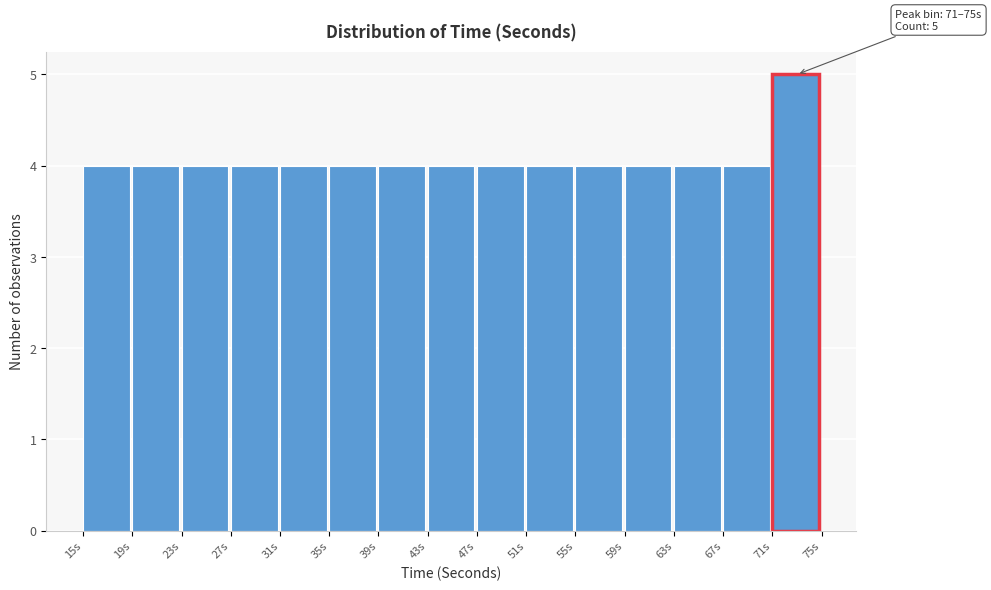

Over which range of the x-axis is the bar tallest?

71 to 75